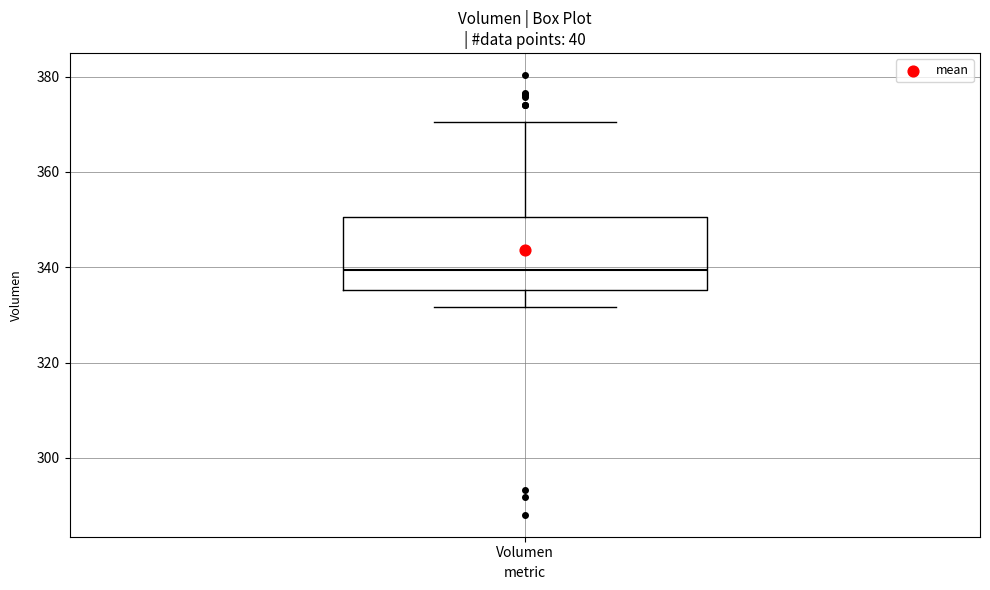

Read this box plot against the y-axis: the position of the median line, the range covered by the box, and the ends of both whiskers. The values are not printed on the chart, so give them approximately, as read against the axis.

median 340, box 336 to 350, whiskers 332 to 370